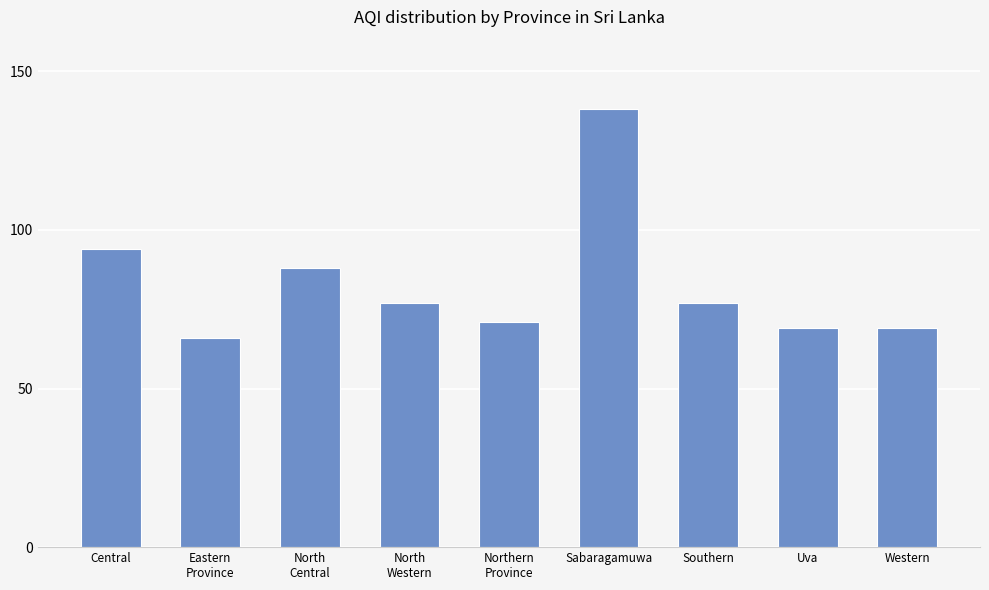

What is the difference between the second highest and minimum values?

28